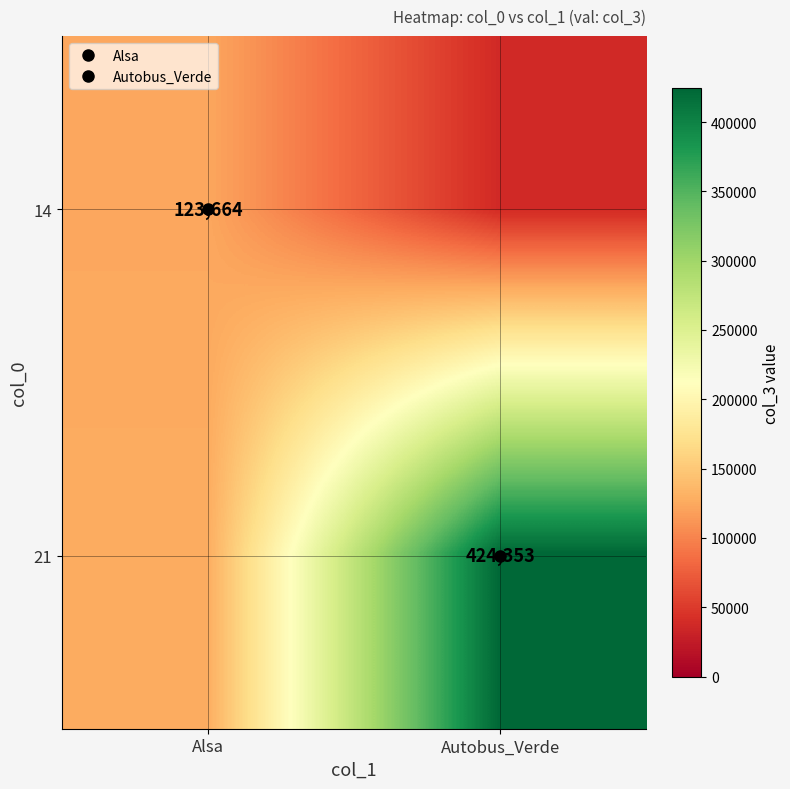

Which series changed the most between Alsa and Autobus_Verde?

21